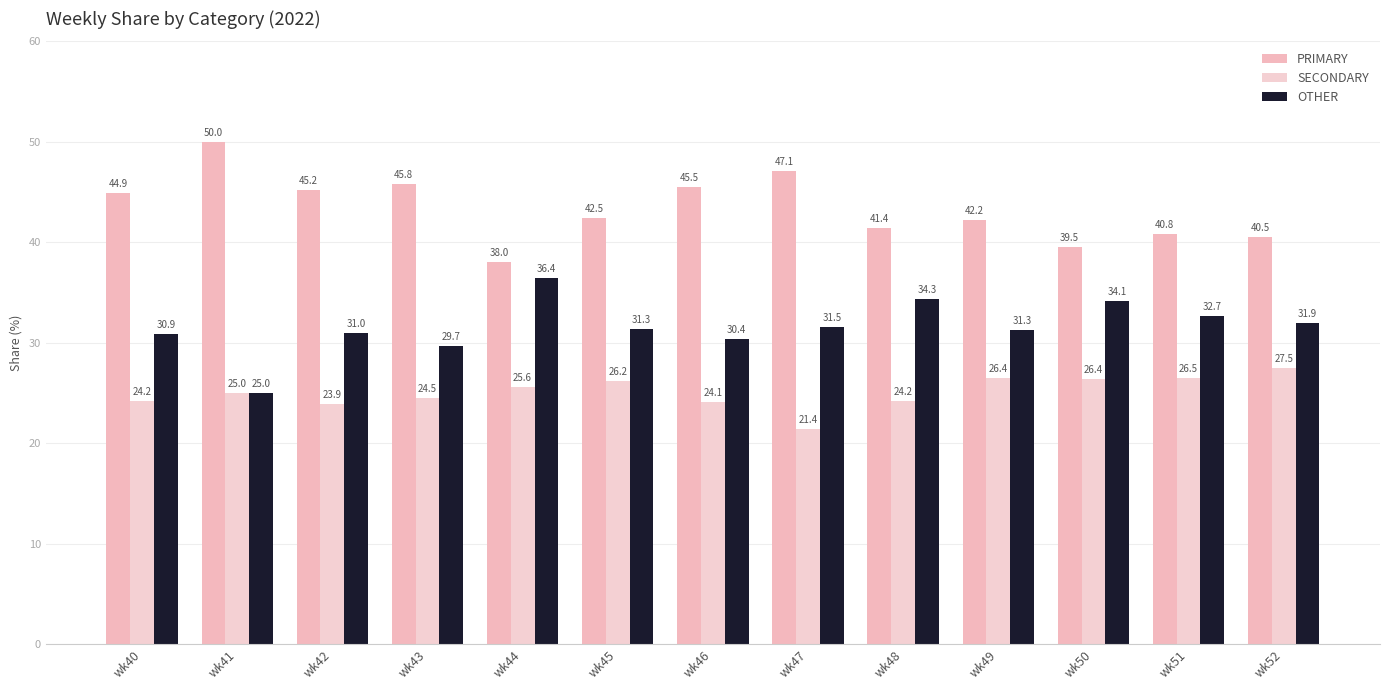

Reading left to right, transcribe all the data shown in this chart.

PRIMARY: 44.9	50.0	45.2	45.8	38.0	42.5	45.5	47.1	41.4	42.2	39.5	40.8	40.5
SECONDARY: 24.2	25.0	23.9	24.5	25.6	26.2	24.1	21.4	24.2	26.4	26.4	26.5	27.5
OTHER: 30.9	25.0	31.0	29.7	36.4	31.3	30.4	31.5	34.3	31.3	34.1	32.7	31.9